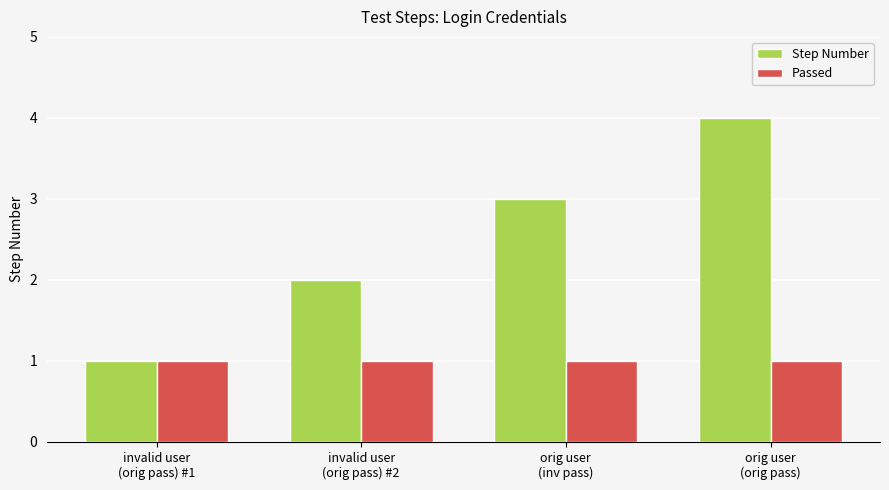

What is the smallest value displayed?

1